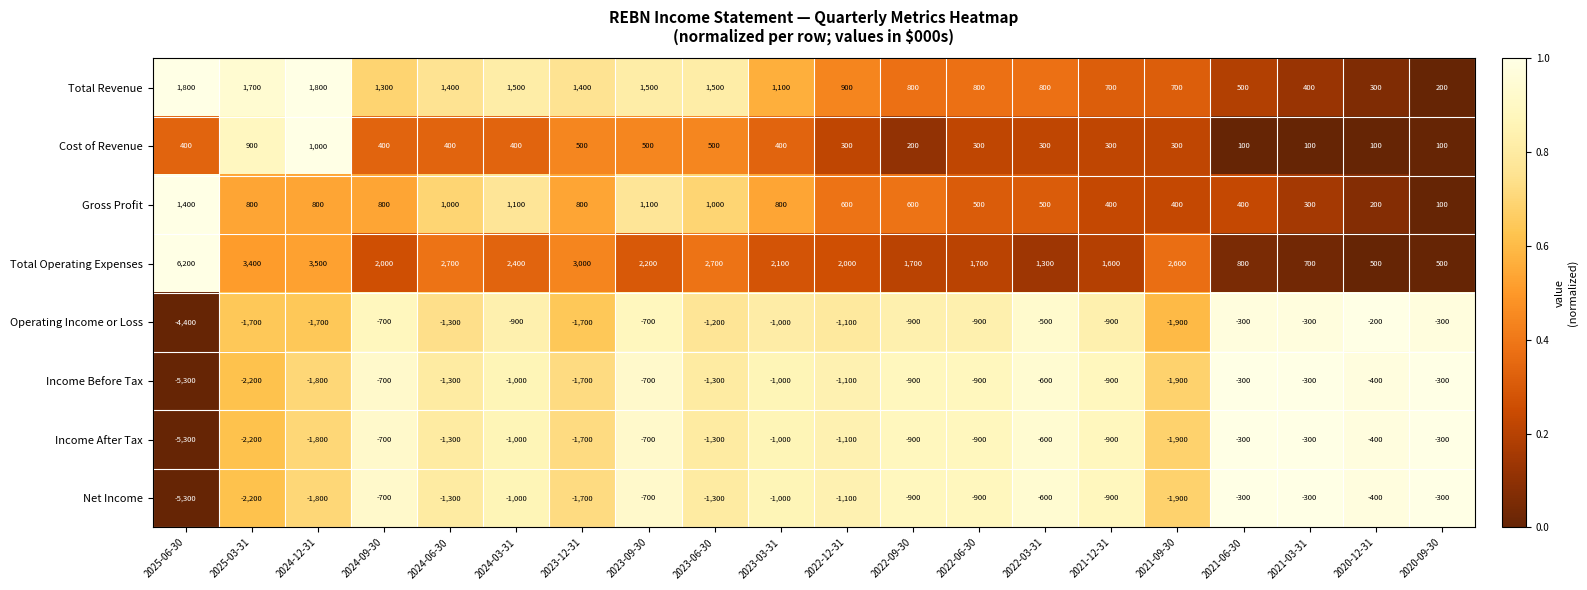

At which category is the sum across all series the highest?

2023-09-30